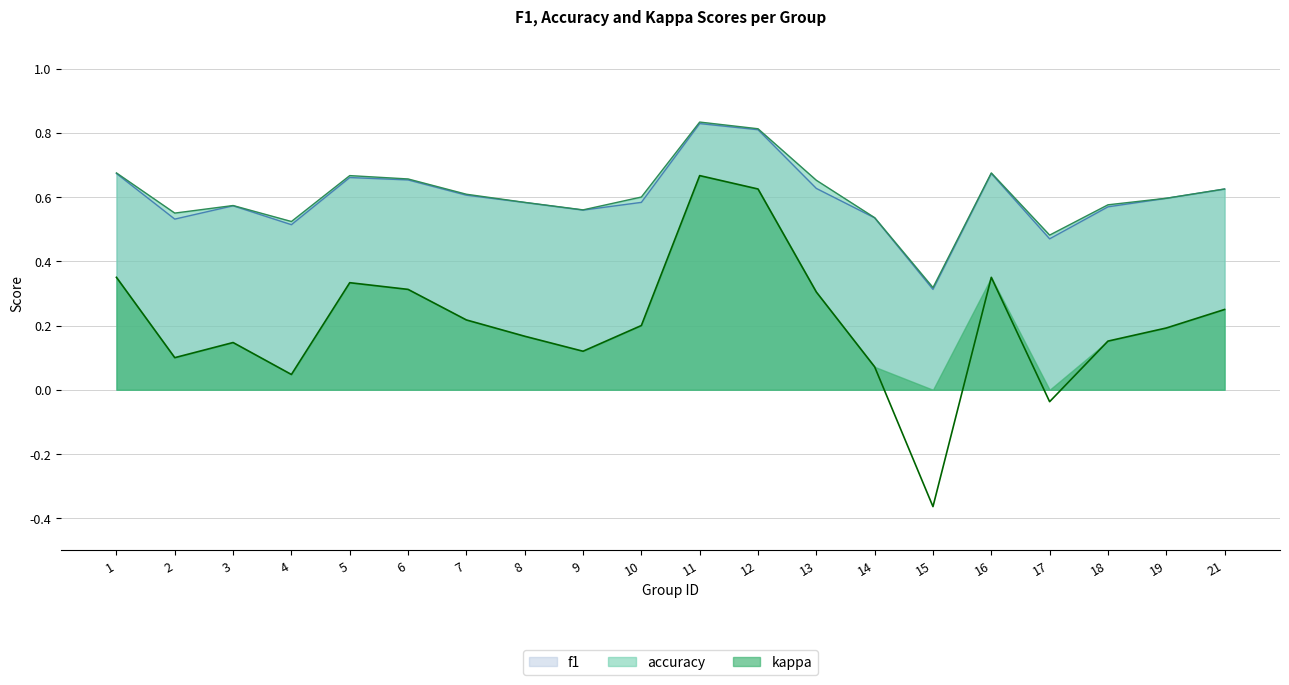

What is the difference between the f1 values at 8 and 16?

0.1